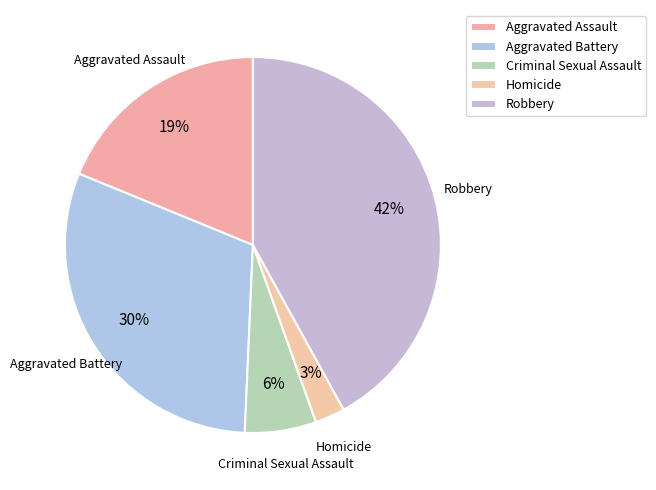

To the nearest percent, what percentage of the pie is Robbery?

42%